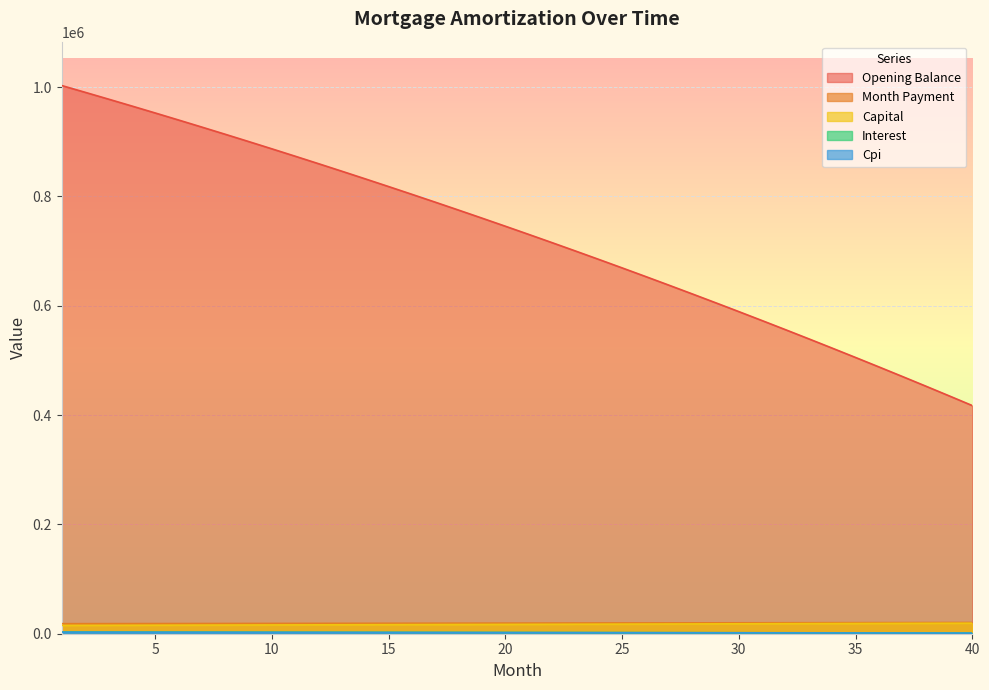

Reading left to right, list all the values displayed in this chart.

opening_balance: 3134.1	3095.5	3056.6	3017.2	2977.4	2937.2	2896.6	2855.6	2814.2	2772.3	2730.0	2687.3	2644.1	2600.6	2556.5	2512.1	2467.2	2421.8	2376.0	2329.8	2283.1	2235.9	2188.3	2140.2	2091.6	2042.6	1993.0	1943.0	1892.5	1841.6	1790.1	1738.2	1685.7	1632.8	1579.3	1525.3	1470.8	1415.9	1360.3	1304.3
interest: 1002916.7	990574.2	978103.5	965503.3	952773.0	939911.4	926917.7	913790.9	900530.0	887134.1	873602.1	859933.2	846126.2	832180.3	818094.3	803867.4	789498.4	774986.5	760330.4	745529.2	730581.9	715487.4	700244.7	684852.6	669310.1	653616.2	637769.7	621769.6	605614.8	589304.1	572836.5	556210.7	539425.8	522480.6	505373.9	488104.5	470671.4	453073.3	435309.2	417377.7
month_payment: 18357.3	18410.8	18464.5	18518.4	18572.4	18626.6	18680.9	18735.4	18790.0	18844.8	18899.8	18954.9	19010.2	19065.7	19121.3	19177.0	19233.0	19289.1	19345.3	19401.8	19458.3	19515.1	19572.0	19629.1	19686.4	19743.8	19801.4	19859.1	19917.0	19975.1	20033.4	20091.8	20150.4	20209.2	20268.1	20327.2	20386.5	20446.0	20505.6	20565.4
capital: 15223.2	15315.3	15408.0	15501.2	15595.0	15689.4	15784.3	15879.8	15975.9	16072.6	16169.8	16267.6	16366.1	16465.1	16564.7	16665.0	16765.8	16867.2	16969.3	17072.0	17175.3	17279.2	17383.8	17488.9	17594.8	17701.2	17808.3	17916.1	18024.5	18133.6	18243.3	18353.7	18464.7	18576.4	18688.8	18801.9	18915.7	19030.1	19145.3	19261.1
cpi: 2880.8	2844.5	2807.9	2770.8	2733.4	2695.6	2657.5	2618.9	2579.9	2540.6	2500.8	2460.7	2420.1	2379.2	2337.8	2296.0	2253.8	2211.2	2168.1	2124.7	2080.8	2036.4	1991.7	1946.5	1900.8	1854.8	1808.2	1761.2	1713.8	1665.9	1617.6	1568.7	1519.5	1469.7	1419.5	1368.8	1317.6	1266.0	1213.8	1161.2